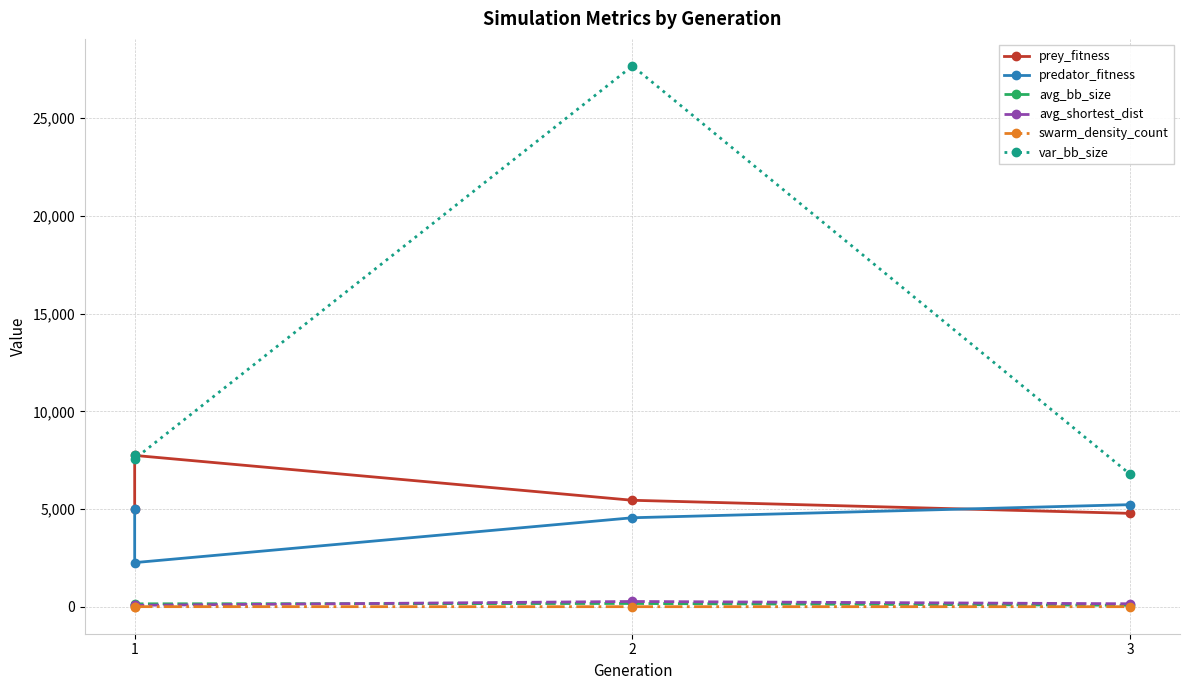

After their last crossing, which series has the higher values: avg_shortest_dist or avg_bb_size?

avg_shortest_dist